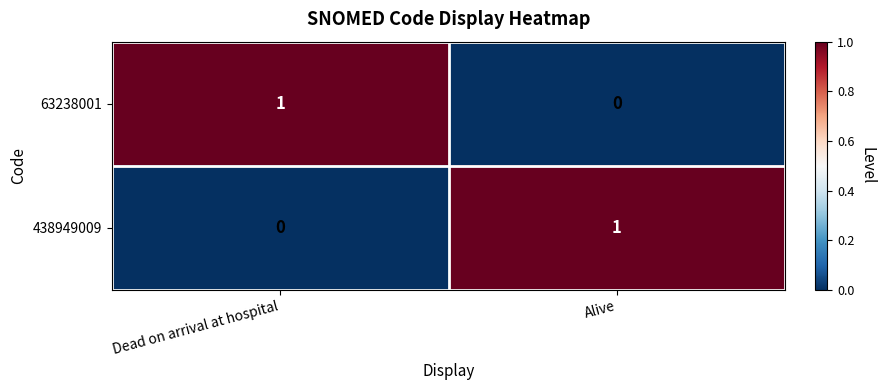

Is the value of 63238001 at Alive greater than the value of 438949009 at Alive?

No